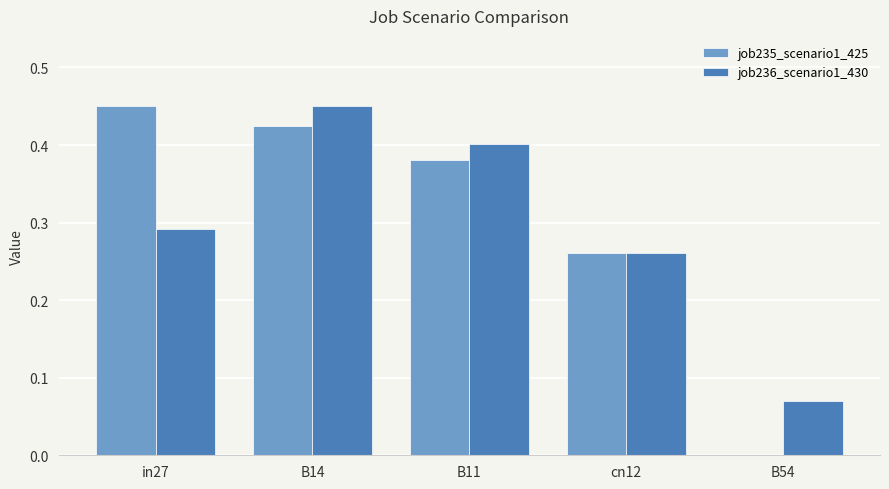

How many series are shown in this chart?

2